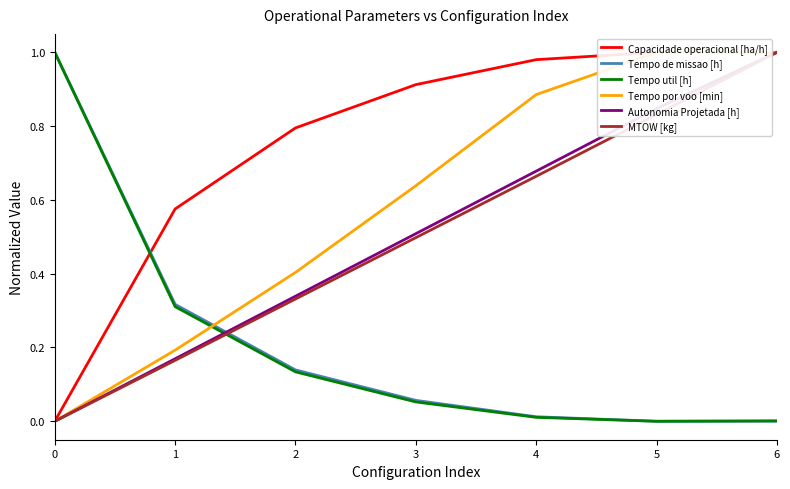

The Autonomia Projetada [h] series shows 0.2 at 2. True or false?

False